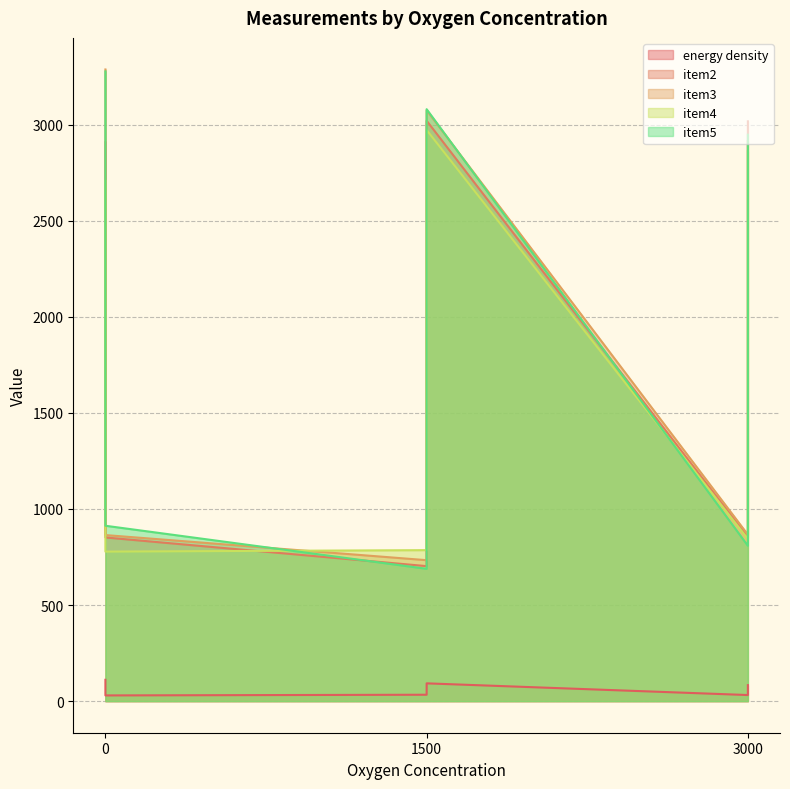

Reading left to right, what are all the values shown in this chart?

energy density: 0=111.1	0=50.0	0=29.8	1500=33.3	1500=53.6	1500=92.6	3000=31.8	3000=62.5	3000=83.3
item2: 0=2908.6	0=2178.0	0=851.8	1500=702.6	1500=2557.7	1500=3020.3	3000=853.8	3000=2354.8	3000=3017.3
item3: 0=3287.1	0=2141.4	0=864.2	1500=733.5	1500=2309.9	1500=3074.6	3000=866.3	3000=2430.1	3000=2914.8
item4: 0=2707.7	0=2192.7	0=778.2	1500=785.8	1500=2346.8	1500=2972.1	3000=844.5	3000=2344.0	3000=2860.9
item5: 0=3276.9	0=2214.0	0=912.7	1500=688.7	1500=2348.4	1500=3080.4	3000=808.4	3000=2258.9	3000=2947.5